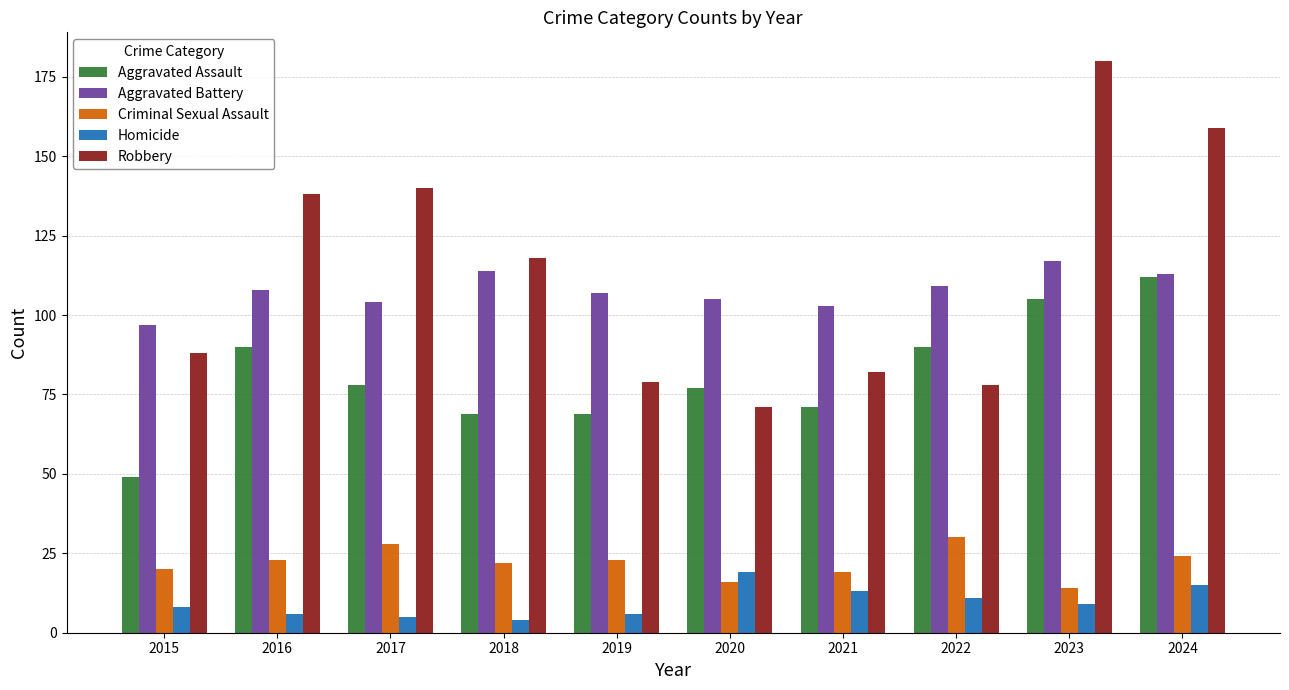

Is it true that Aggravated Battery equals 63 at 2018?

False